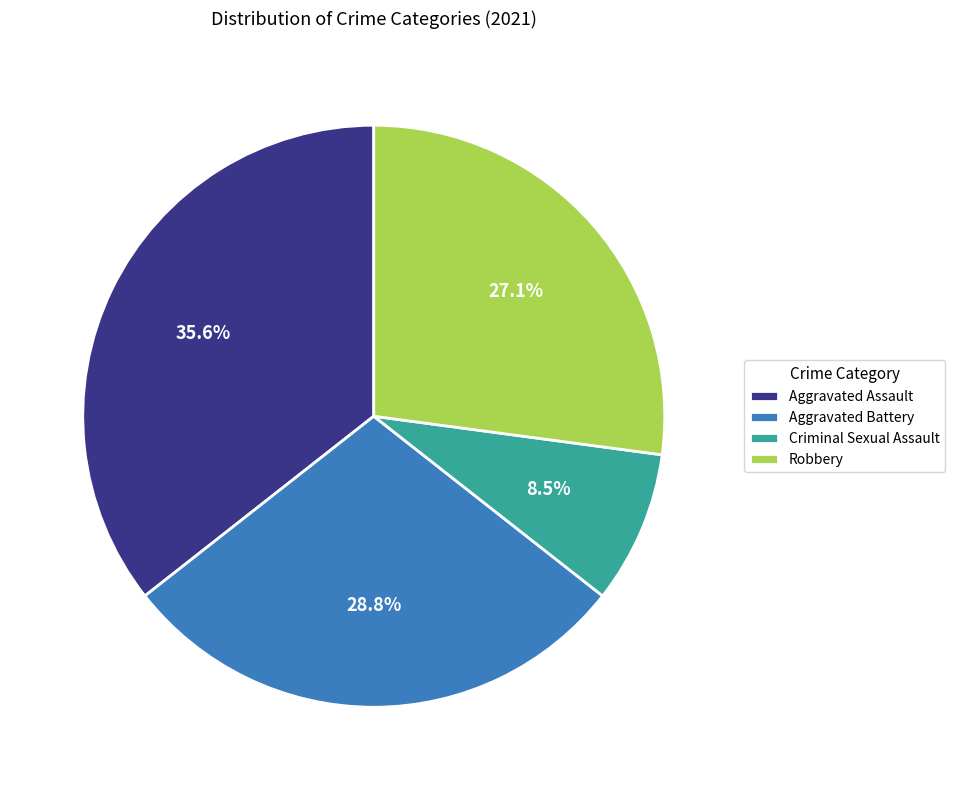

Is it true that Aggravated Battery is 36% of the pie?

False